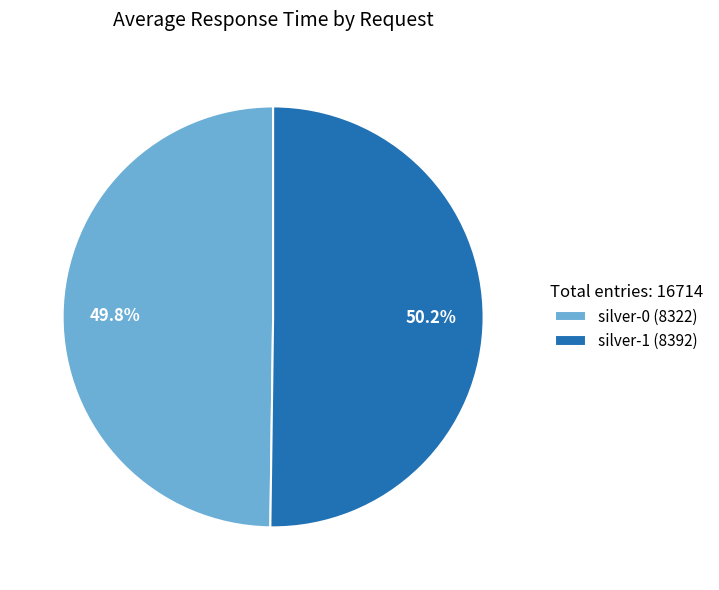

Is it true that silver-1 is 58% of the pie?

False